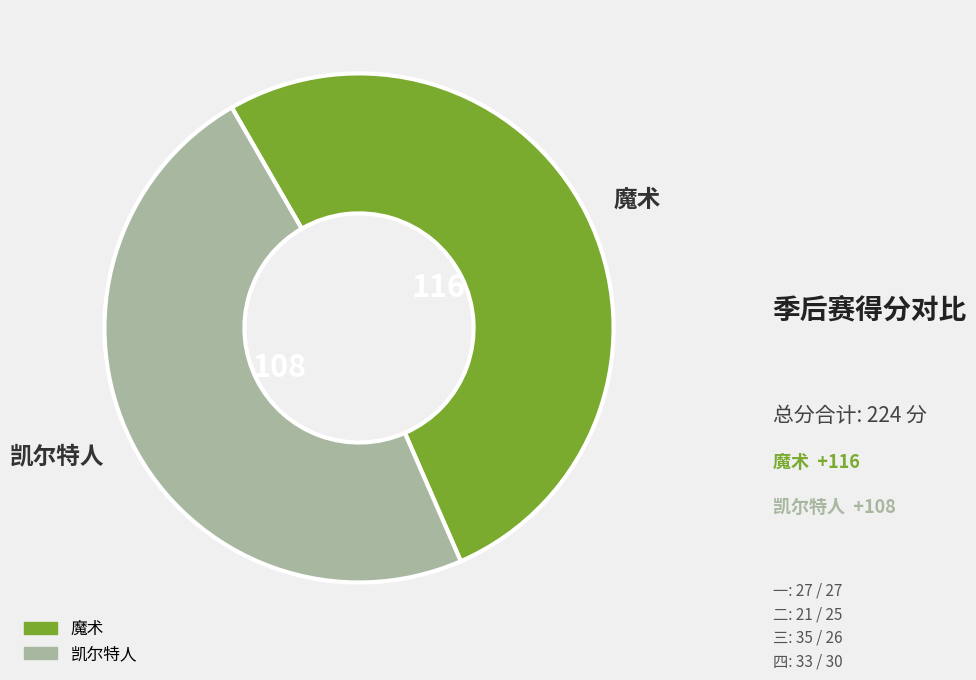

The 凯尔特人 slice represents 59% of the pie. True or false?

False